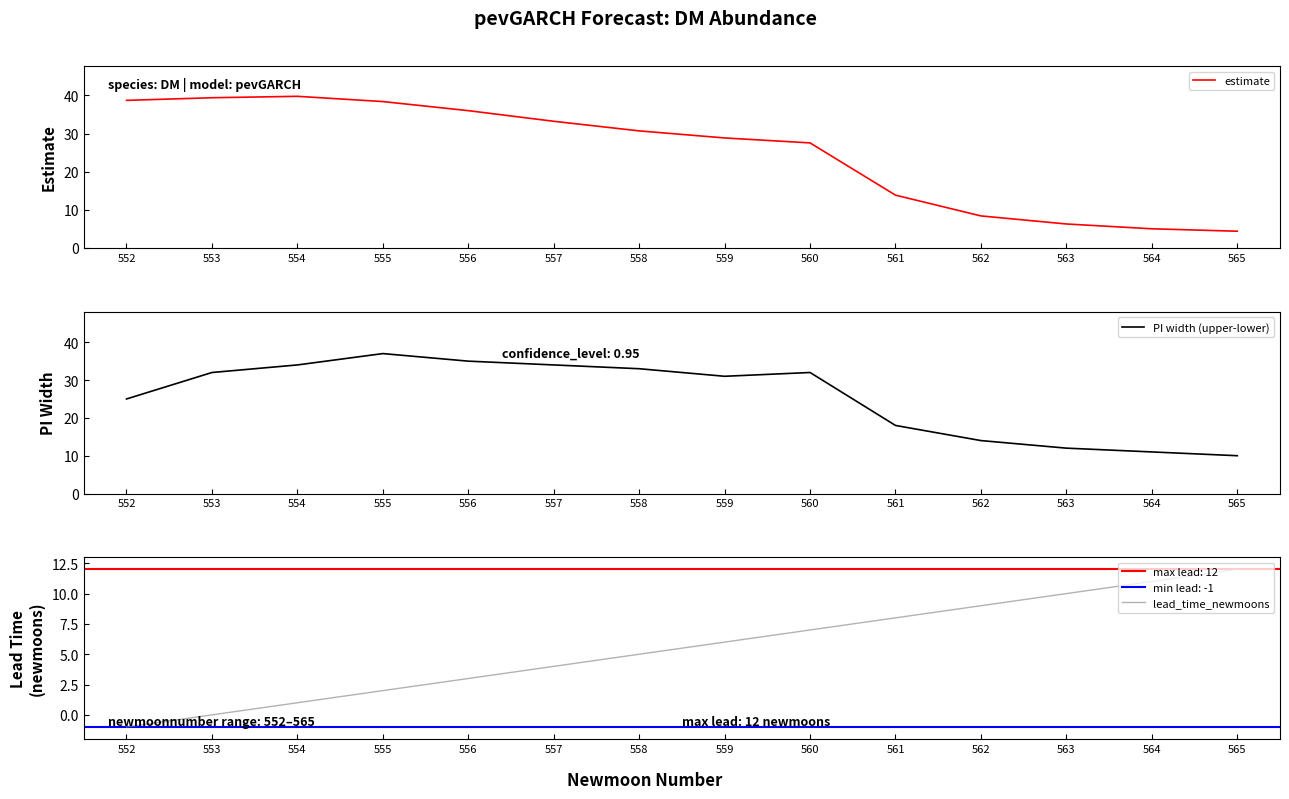

What is the sum of the PI width (upper-lower) values at 560 and 556?

67